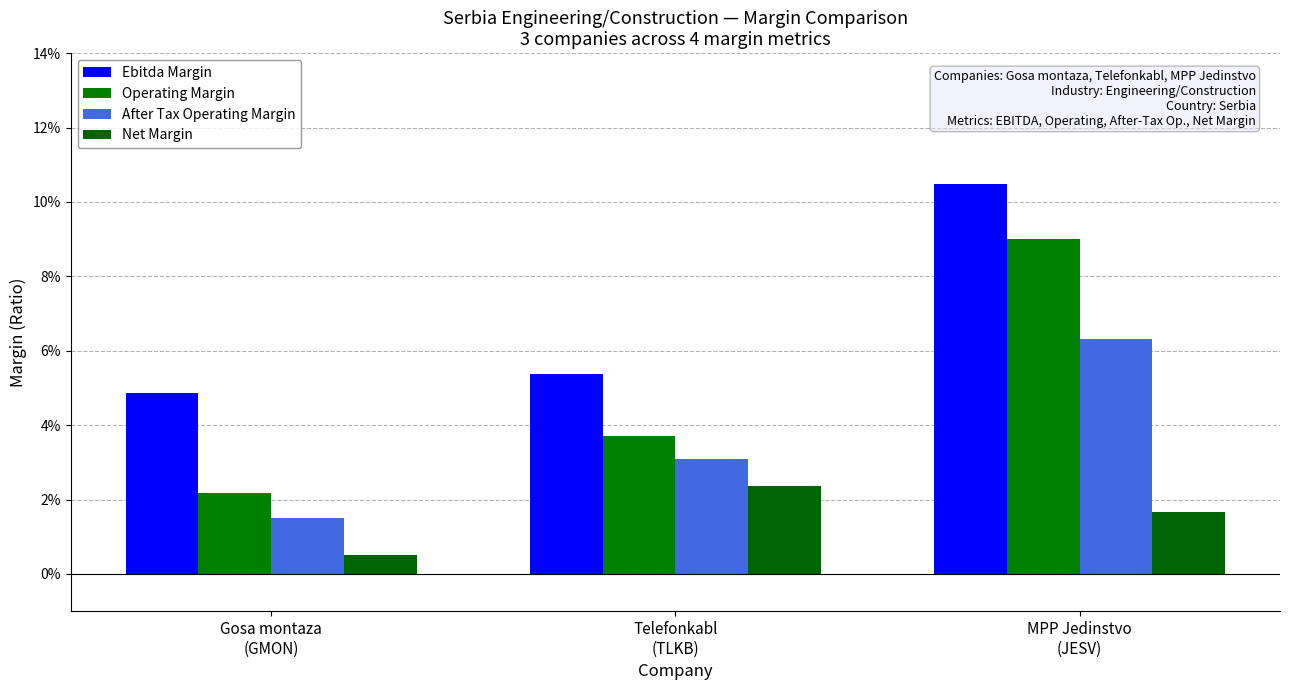

What is the total value across all series at Telefonkabl
(TLKB)?

0.1